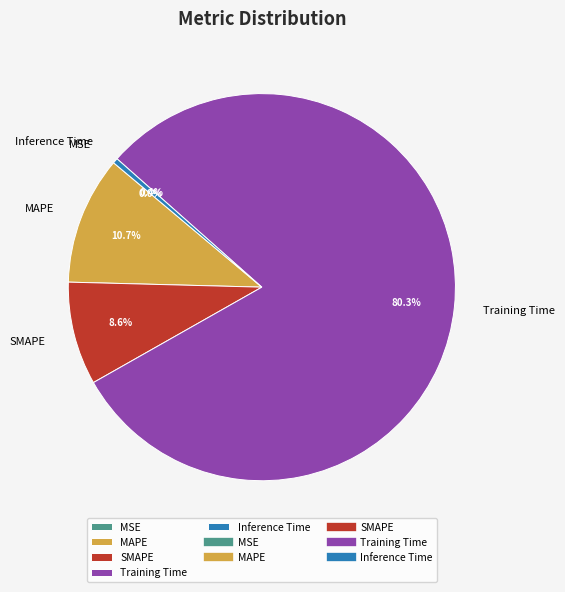

Is Training Time the majority of the pie?

Yes